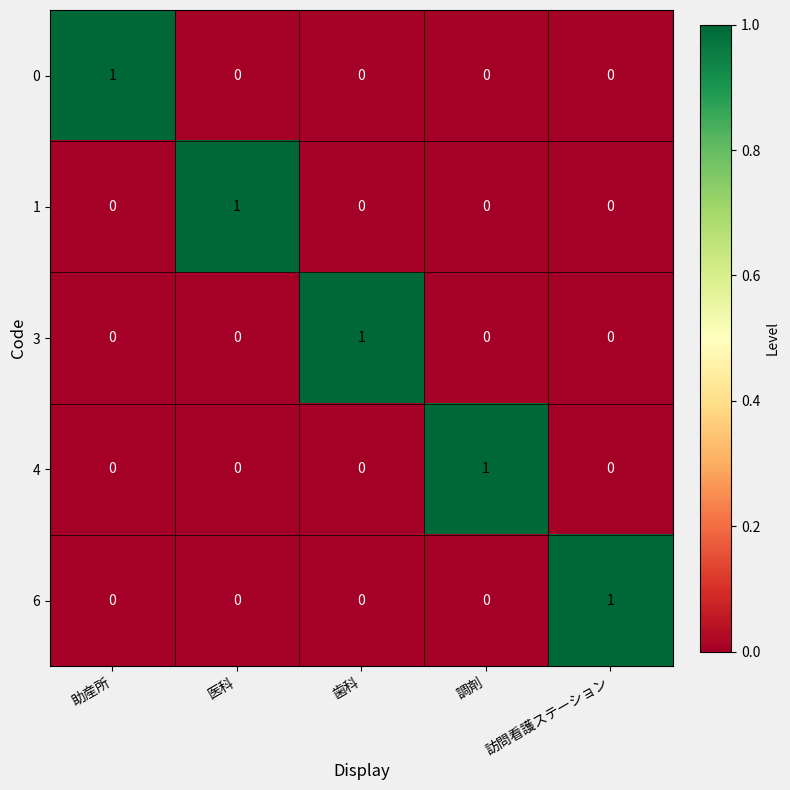

At how many categories does at least one series exceed 0?

5